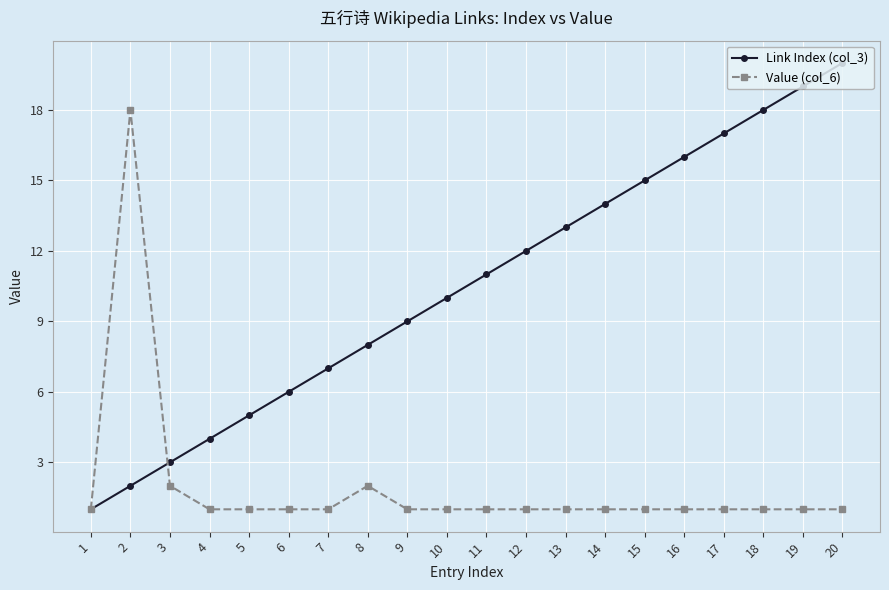

Reading right to left, what are all the values shown in this chart?

Link Index (col_3): 20=20	19=19	18=18	17=17	16=16	15=15	14=14	13=13	12=12	11=11	10=10	9=9	8=8	7=7	6=6	5=5	4=4	3=3	2=2	1=1
Value (col_6): 20=1	19=1	18=1	17=1	16=1	15=1	14=1	13=1	12=1	11=1	10=1	9=1	8=2	7=1	6=1	5=1	4=1	3=2	2=18	1=1